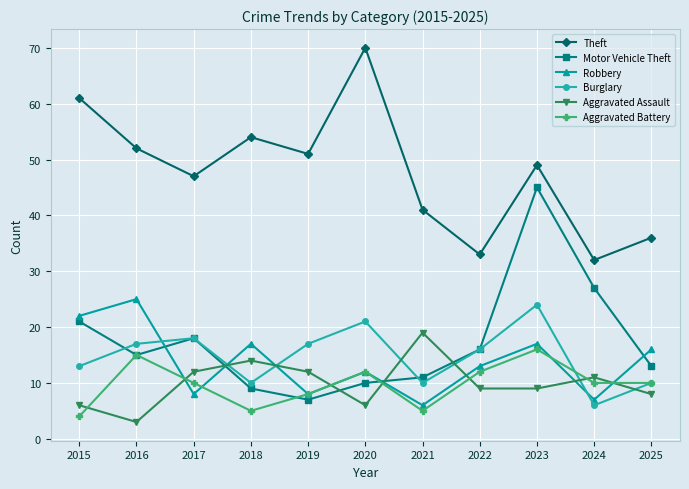

What is the value of the Aggravated Assault point at the 9th from the left?

9